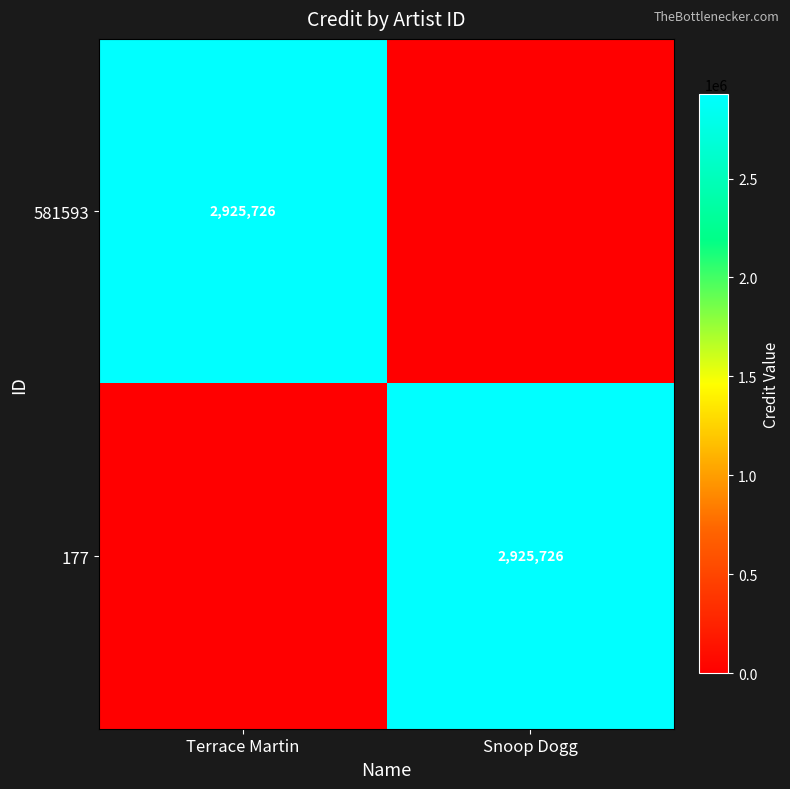

True or false: 177 has a value of 4990406 at Snoop Dogg.

False